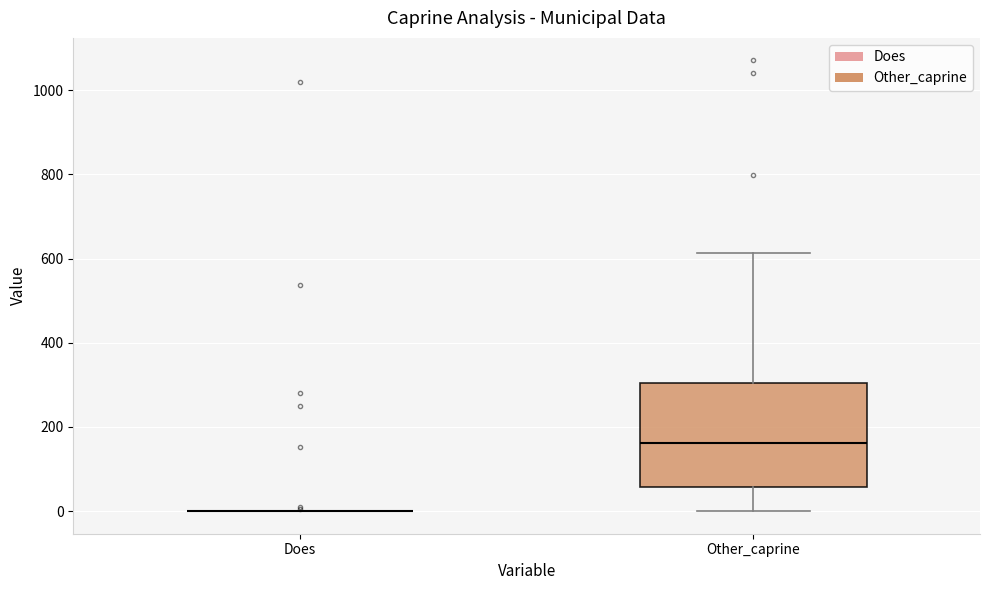

Reading left to right, read every box against the y-axis: the position of its median line, the range the box covers, and the ends of its whiskers. The values are not printed on the chart, so give them approximately, as read against the axis.

Does: box collapsed to a line at 0, whiskers 0 to 0
Other_caprine: median 160, box 60 to 300, whiskers 0 to 620